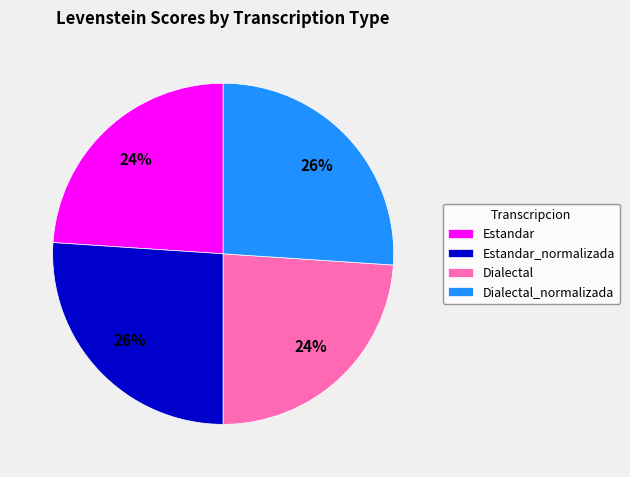

Does Estandar_normalizada represent more than half of the total?

No